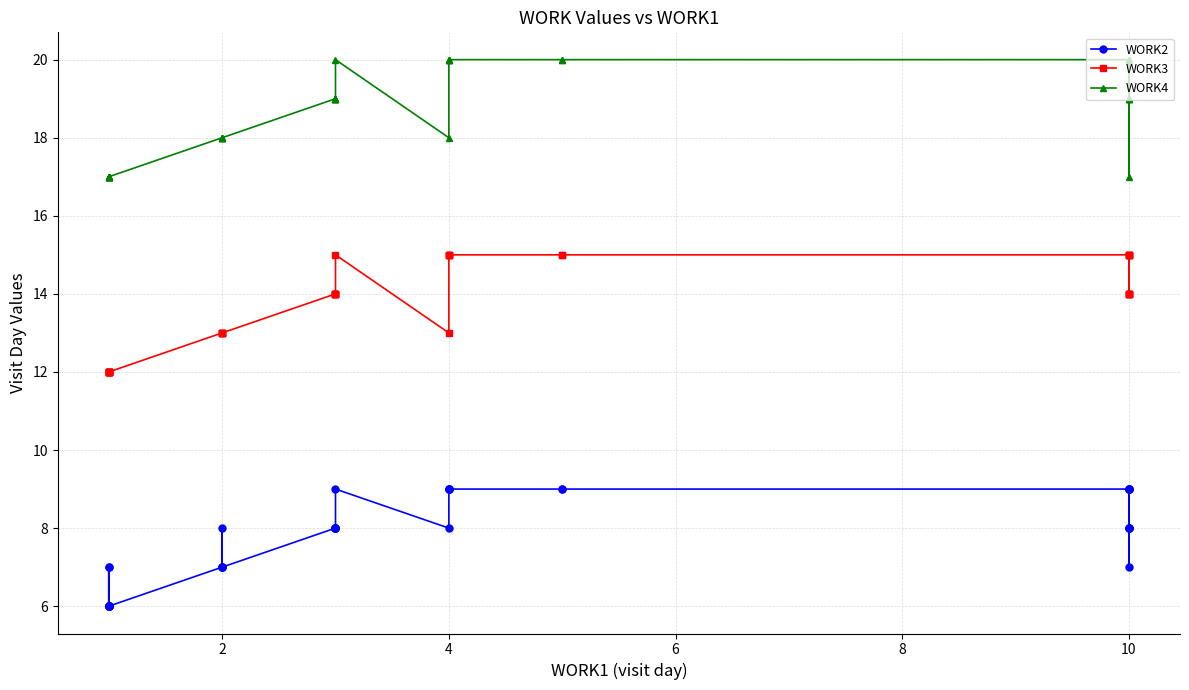

True or false: WORK4 and WORK2 intersect in this chart.

False